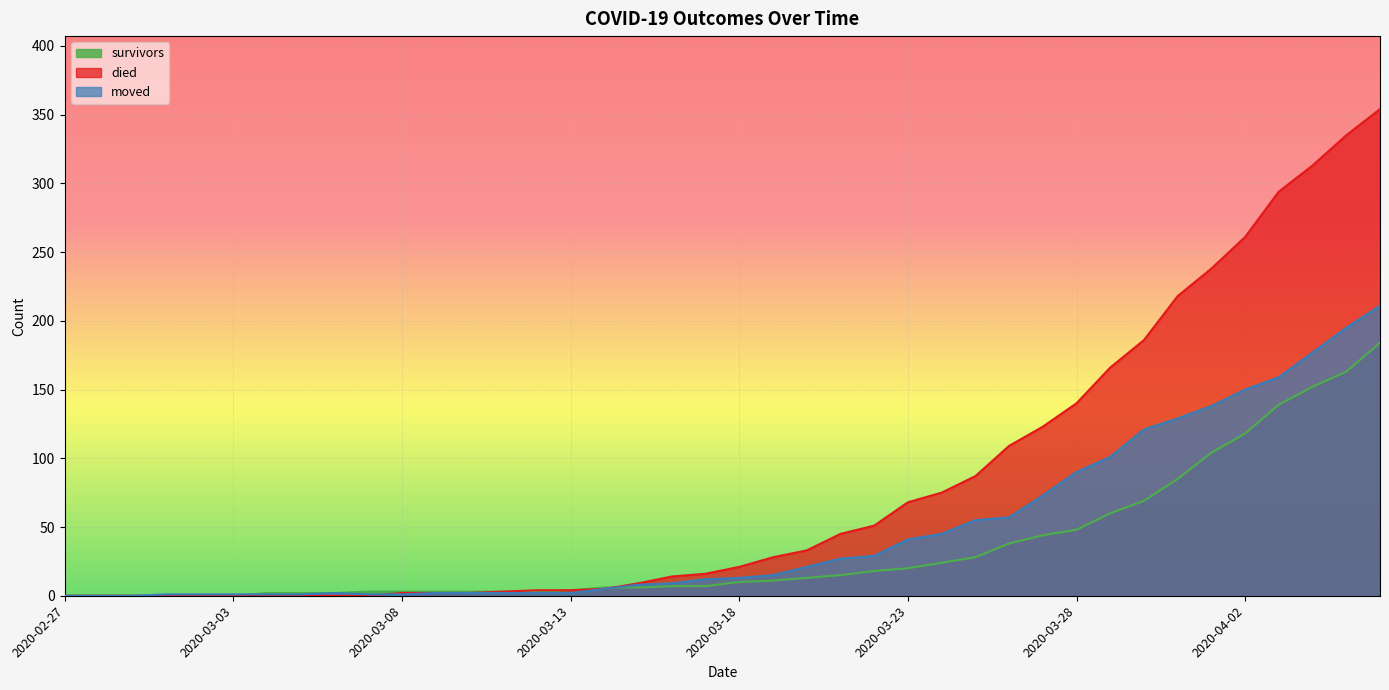

Reading right to left, list all the values displayed in this chart.

survivors: 2020-04-06=184	2020-04-05=163	2020-04-04=152	2020-04-03=139	2020-04-02=118	2020-04-01=104	2020-03-31=85	2020-03-30=69	2020-03-29=60	2020-03-28=48	2020-03-27=44	2020-03-26=38	2020-03-25=28	2020-03-24=24	2020-03-23=20	2020-03-22=18	2020-03-21=15	2020-03-20=13	2020-03-19=11	2020-03-18=10	2020-03-17=7	2020-03-16=7	2020-03-15=6	2020-03-14=6	2020-03-13=4	2020-03-12=3	2020-03-11=3	2020-03-10=3	2020-03-09=3	2020-03-08=3	2020-03-07=3	2020-03-06=2	2020-03-05=2	2020-03-04=2	2020-03-03=0	2020-03-02=0	2020-03-01=0	2020-02-29=0	2020-02-28=0	2020-02-27=0
died: 2020-04-06=354	2020-04-05=335	2020-04-04=313	2020-04-03=294	2020-04-02=261	2020-04-01=238	2020-03-31=218	2020-03-30=186	2020-03-29=166	2020-03-28=140	2020-03-27=123	2020-03-26=109	2020-03-25=87	2020-03-24=75	2020-03-23=68	2020-03-22=51	2020-03-21=45	2020-03-20=33	2020-03-19=28	2020-03-18=21	2020-03-17=16	2020-03-16=14	2020-03-15=9	2020-03-14=5	2020-03-13=4	2020-03-12=4	2020-03-11=3	2020-03-10=2	2020-03-09=2	2020-03-08=2	2020-03-07=0	2020-03-06=0	2020-03-05=0	2020-03-04=0	2020-03-03=0	2020-03-02=0	2020-03-01=0	2020-02-29=0	2020-02-28=0	2020-02-27=0
moved: 2020-04-06=211	2020-04-05=195	2020-04-04=177	2020-04-03=159	2020-04-02=150	2020-04-01=138	2020-03-31=129	2020-03-30=121	2020-03-29=101	2020-03-28=90	2020-03-27=73	2020-03-26=57	2020-03-25=55	2020-03-24=45	2020-03-23=41	2020-03-22=29	2020-03-21=27	2020-03-20=21	2020-03-19=15	2020-03-18=13	2020-03-17=12	2020-03-16=9	2020-03-15=8	2020-03-14=5	2020-03-13=2	2020-03-12=2	2020-03-11=2	2020-03-10=2	2020-03-09=2	2020-03-08=1	2020-03-07=1	2020-03-06=2	2020-03-05=1	2020-03-04=1	2020-03-03=1	2020-03-02=1	2020-03-01=1	2020-02-29=0	2020-02-28=0	2020-02-27=0